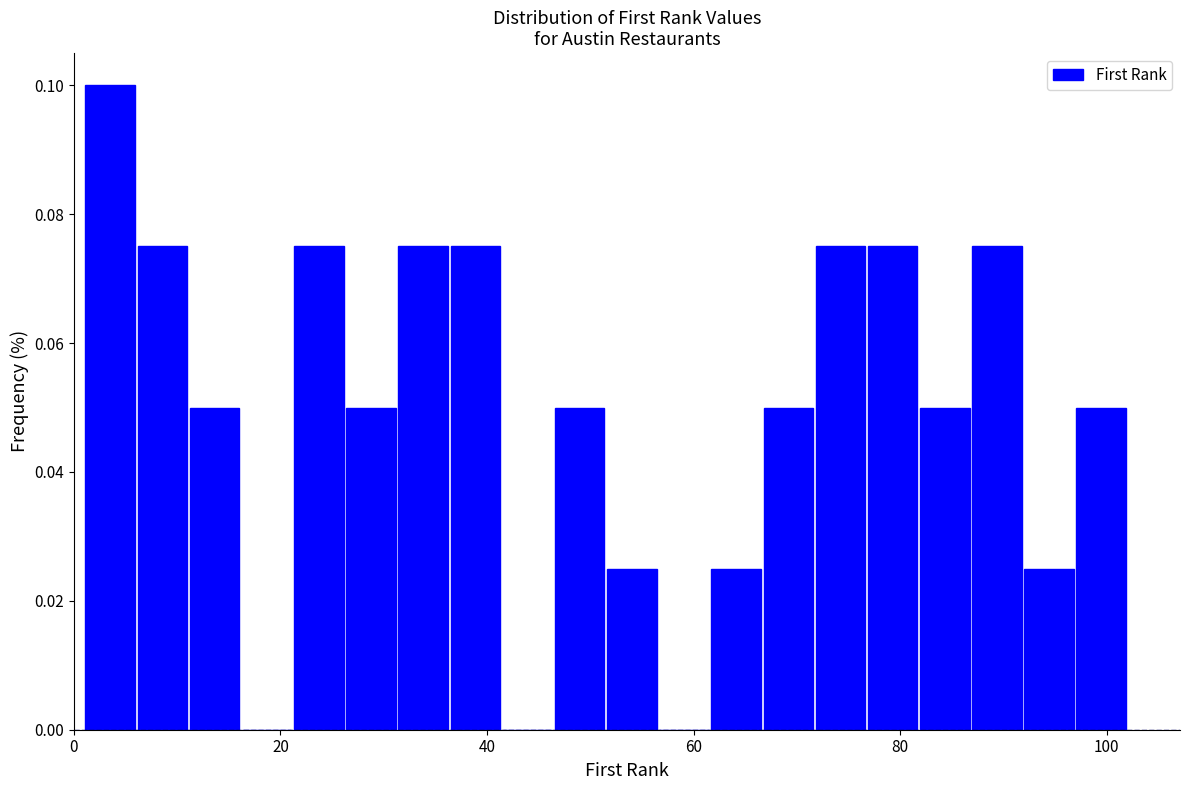

Around what value on the x-axis is the tallest bar? Give the approximate position of its centre, as read against the axis.

4